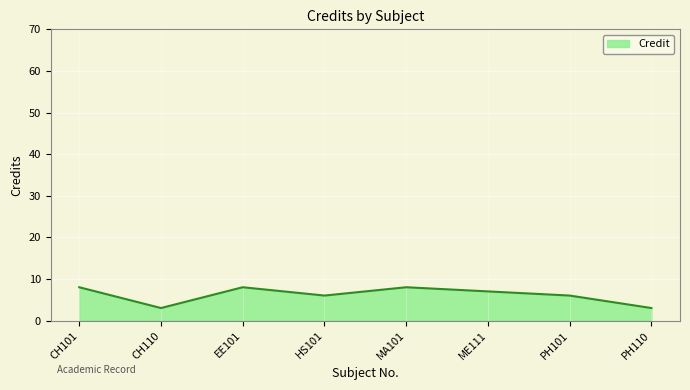

What is the greatest value displayed?

8